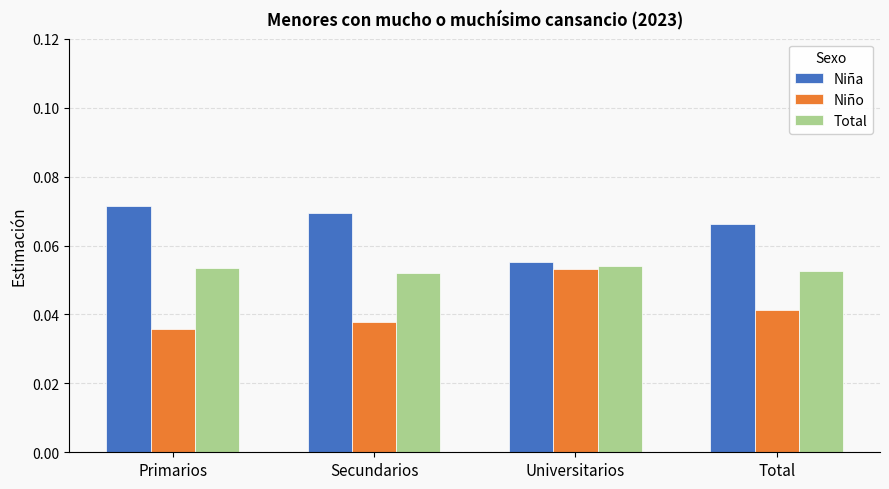

What is the sum of all Niña values?

0.3